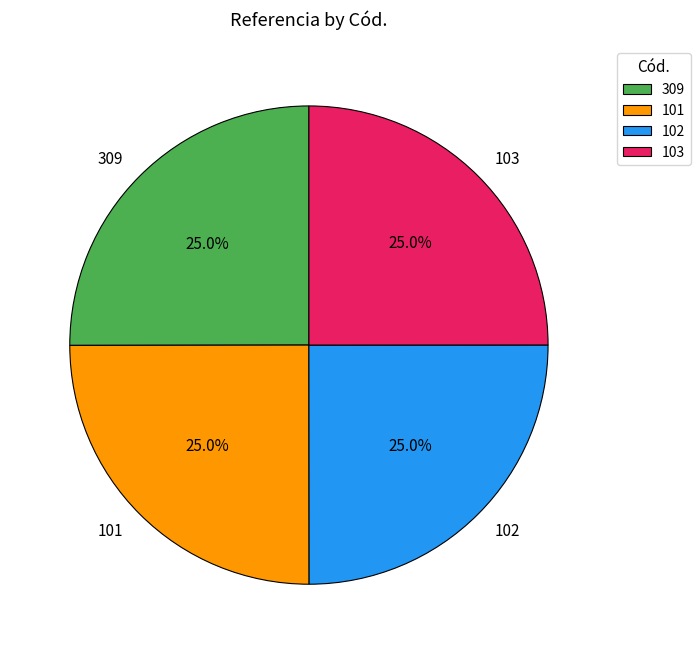

How many segments does this pie chart have?

4